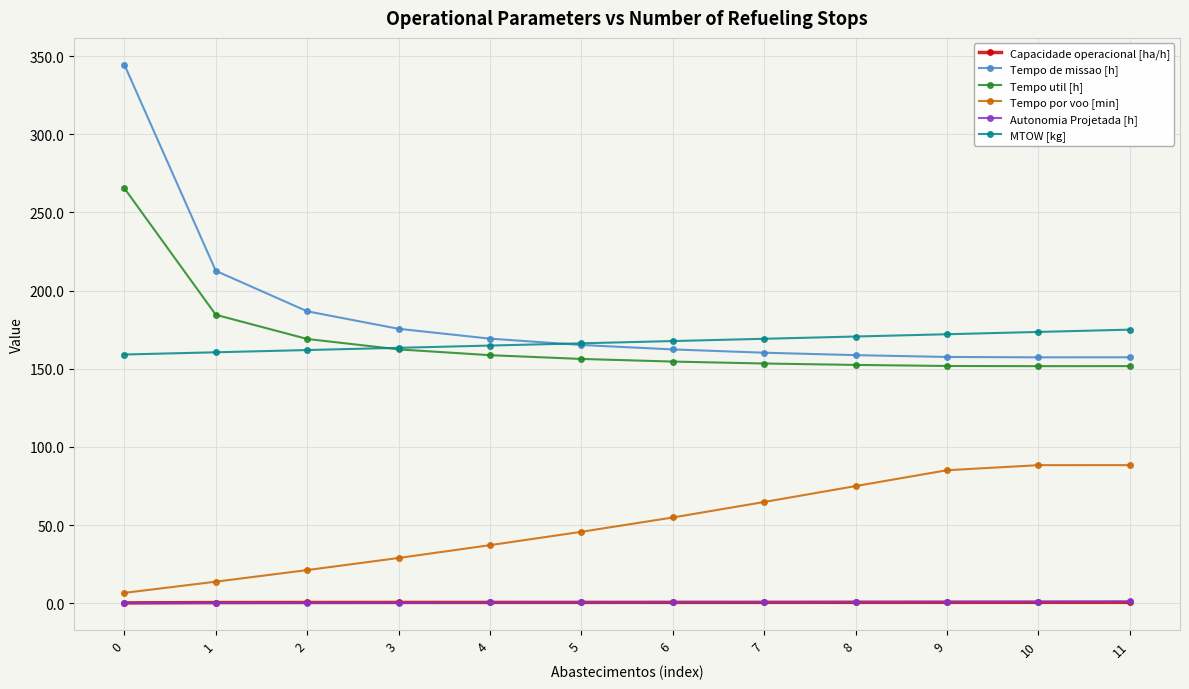

How many values in the MTOW [kg] series exceed 167?

6